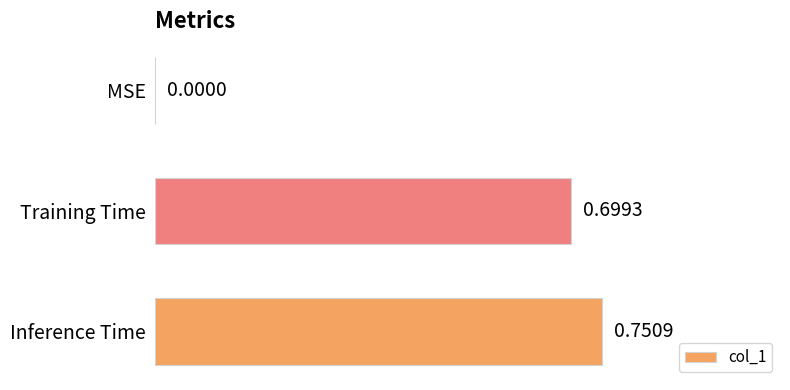

At which category does the chart reach its peak across all series?

Inference Time